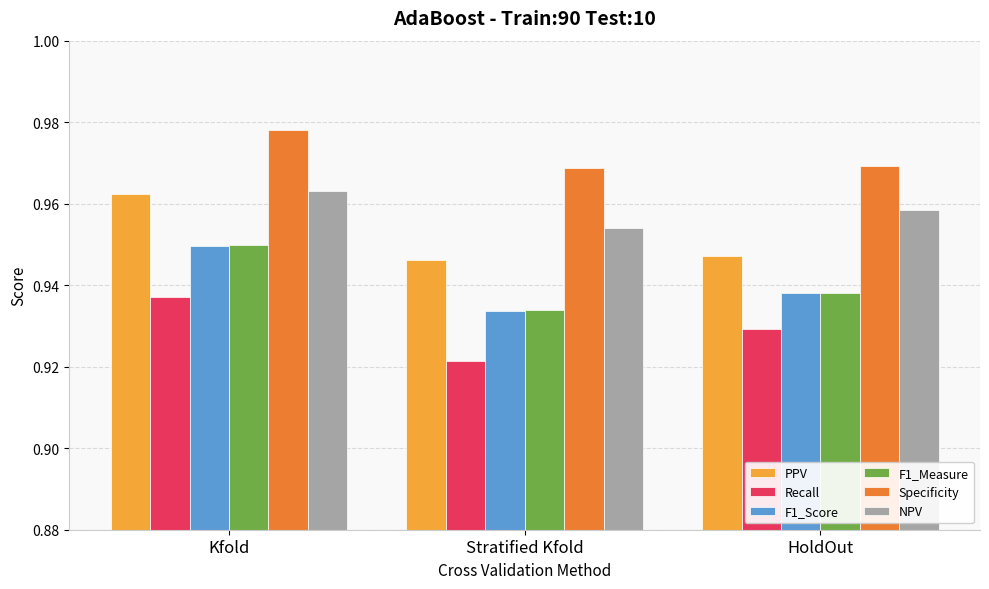

What is the sum of all PPV values?

2.9